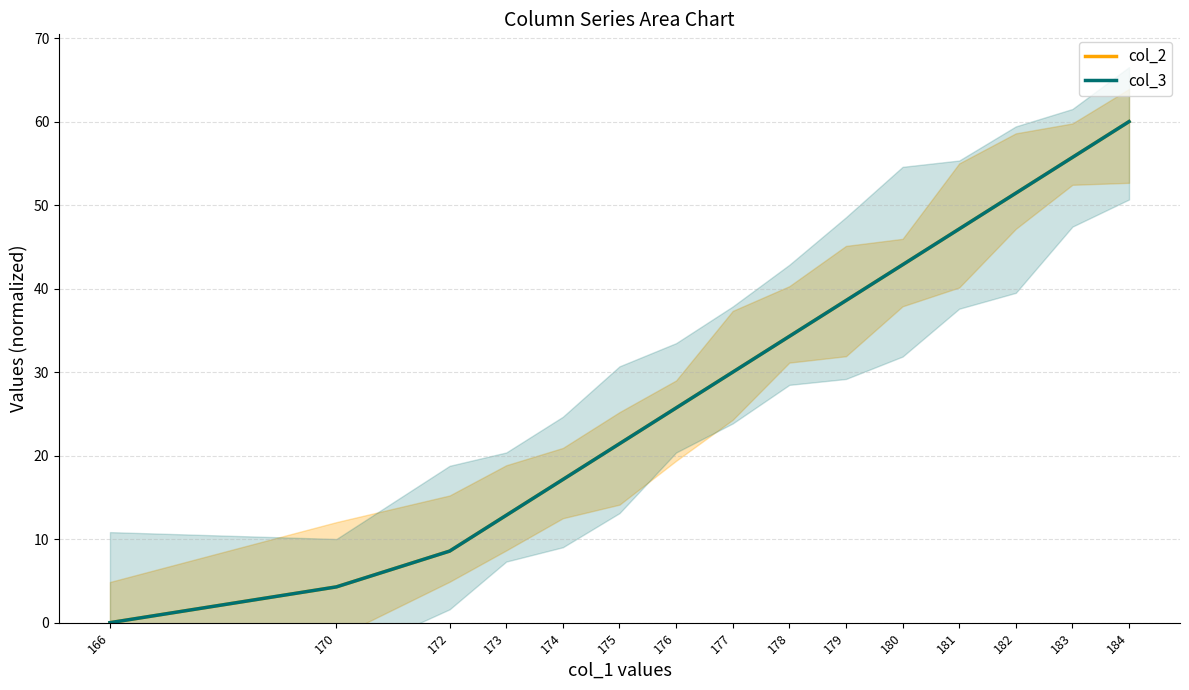

Is this an area chart (filled region under the line)?

No